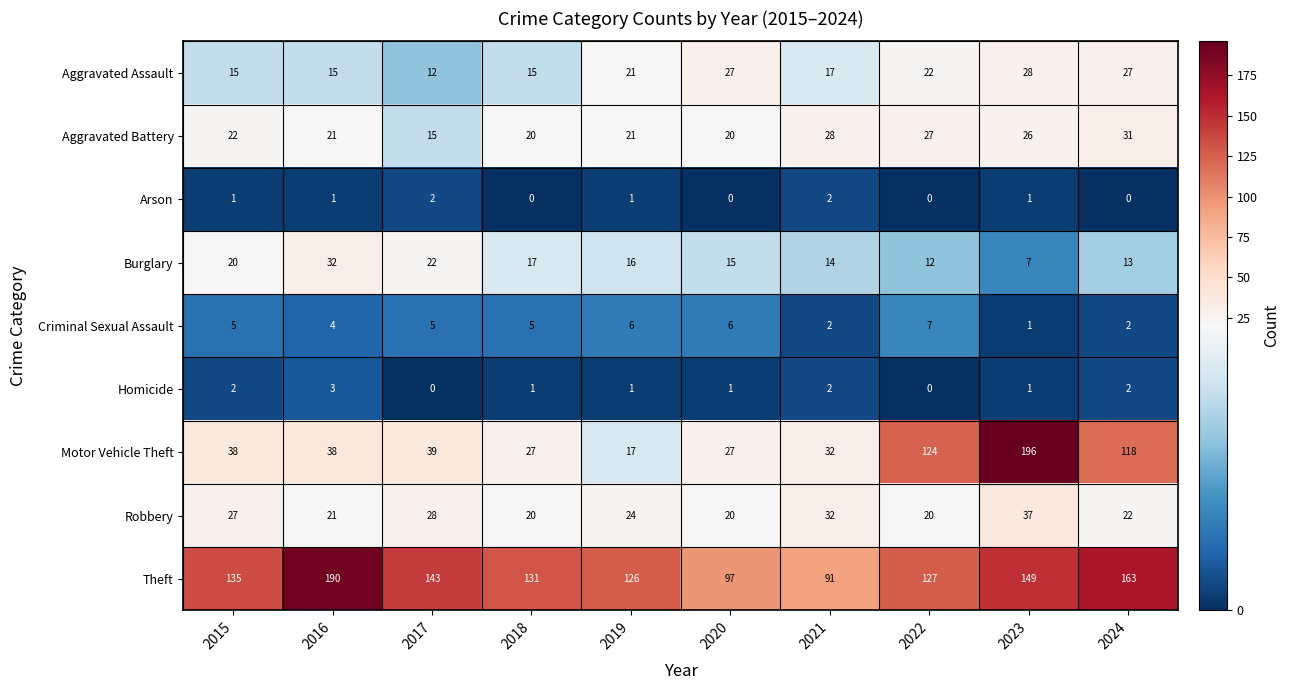

What is the difference between the highest and lowest values at 2020?

97